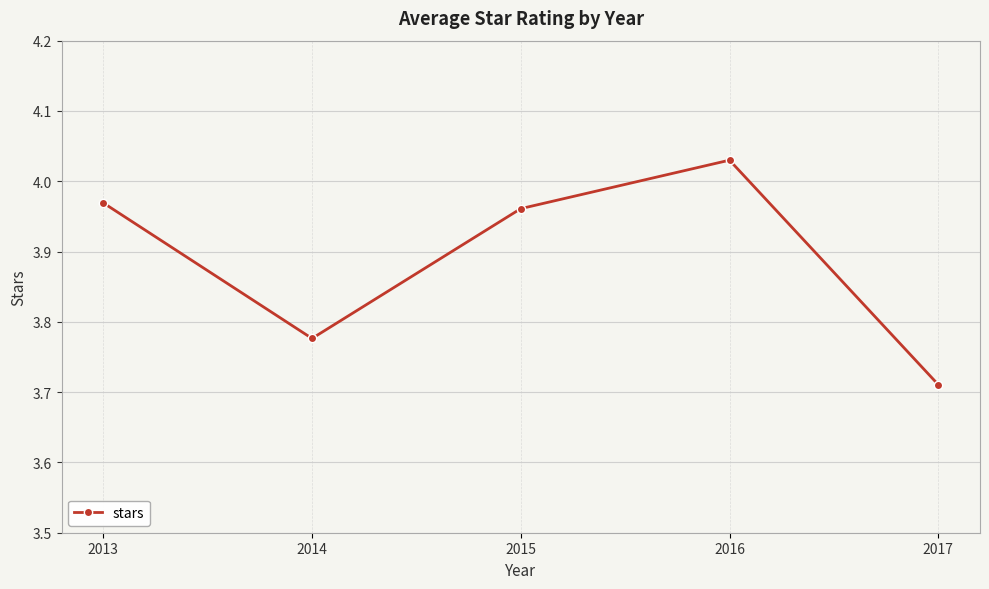

Between 2013 and 2017, which is larger?

2013